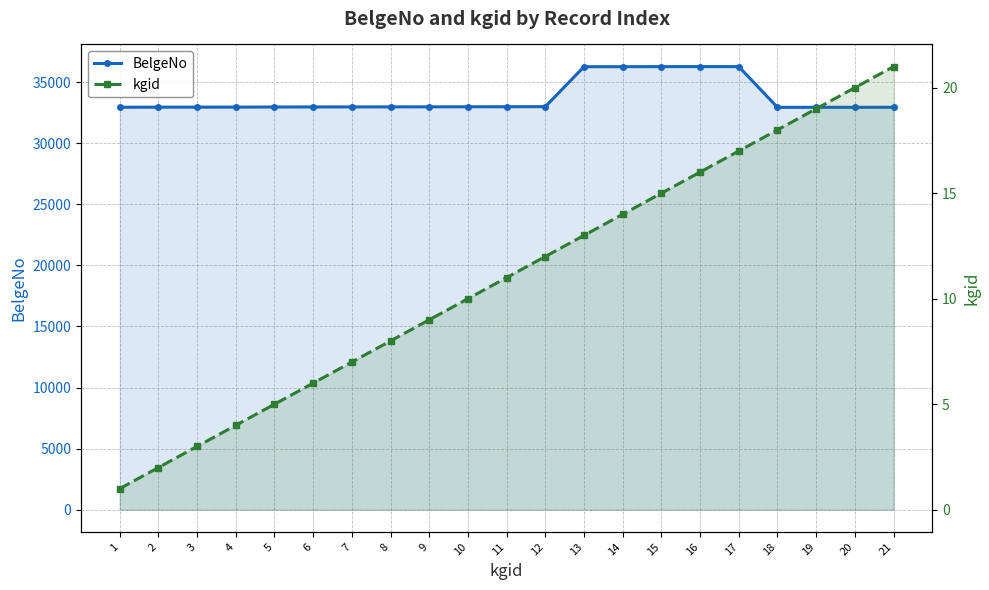

Is it true that BelgeNo equals 32937 at 18?

True